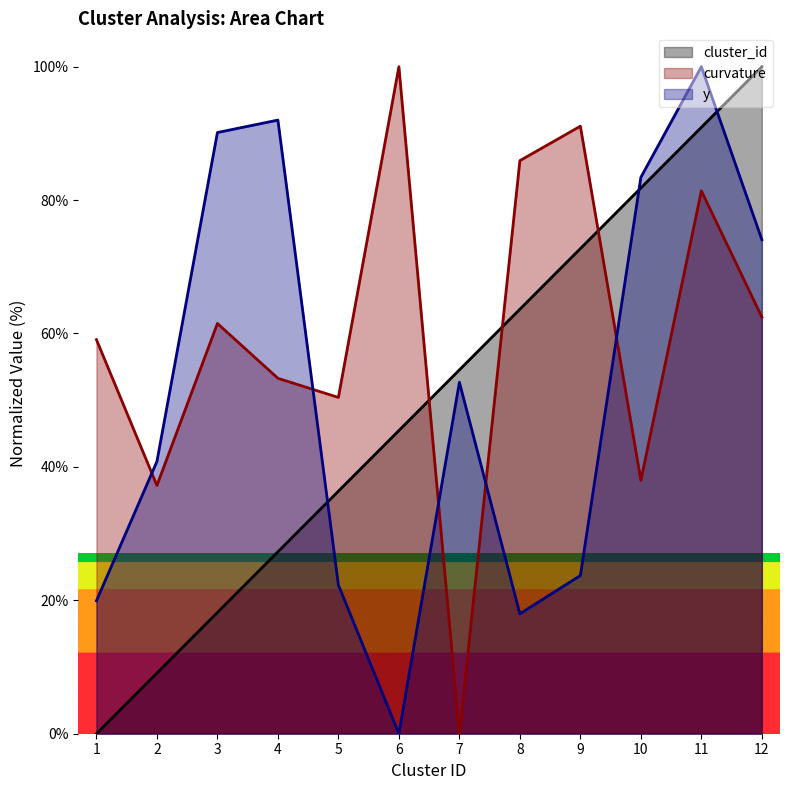

Which category has the lowest value in the cluster_id series?

1